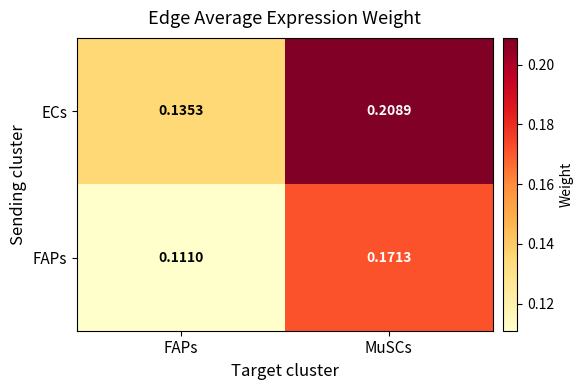

Which series has the largest total across all categories?

ECs